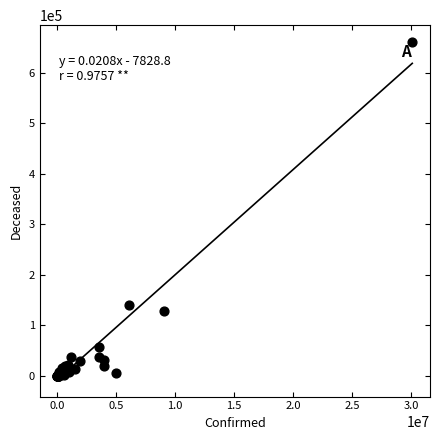

What Y value in the scatter plot is closest to 330620?

139693